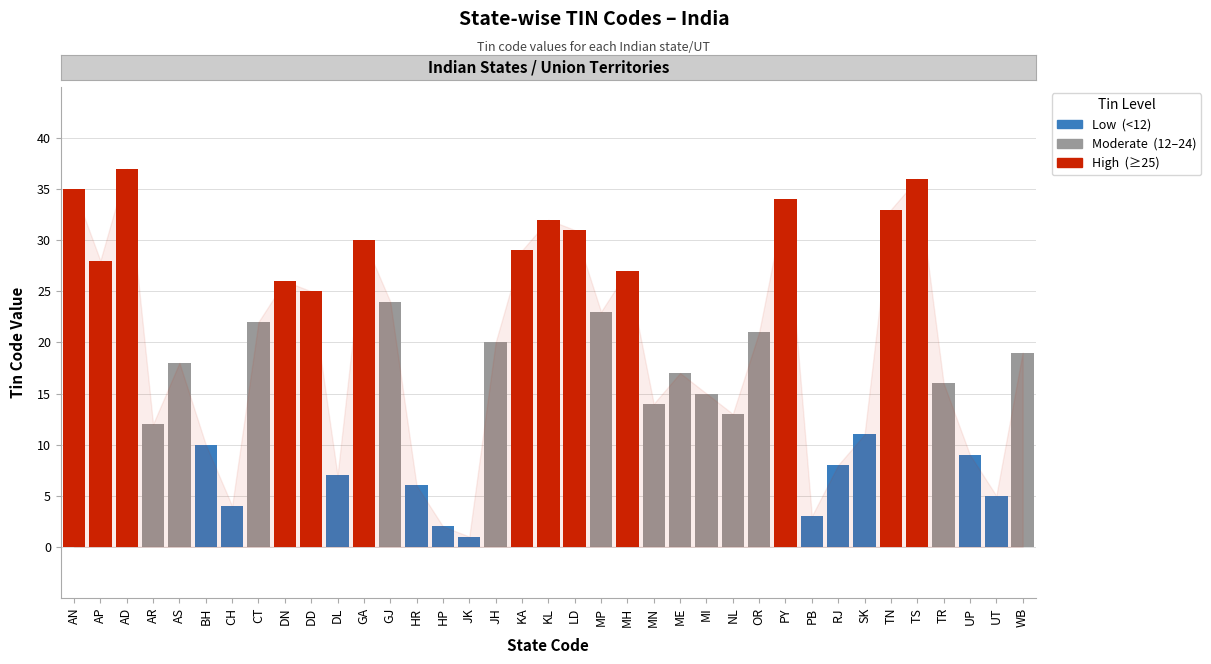

True or false: the data shows 36 at GJ.

False